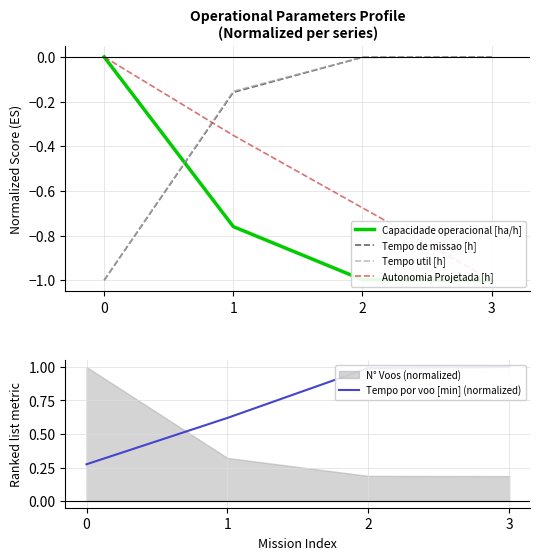

True or false: Tempo util [h] has a value of -0.0 at 3.

True